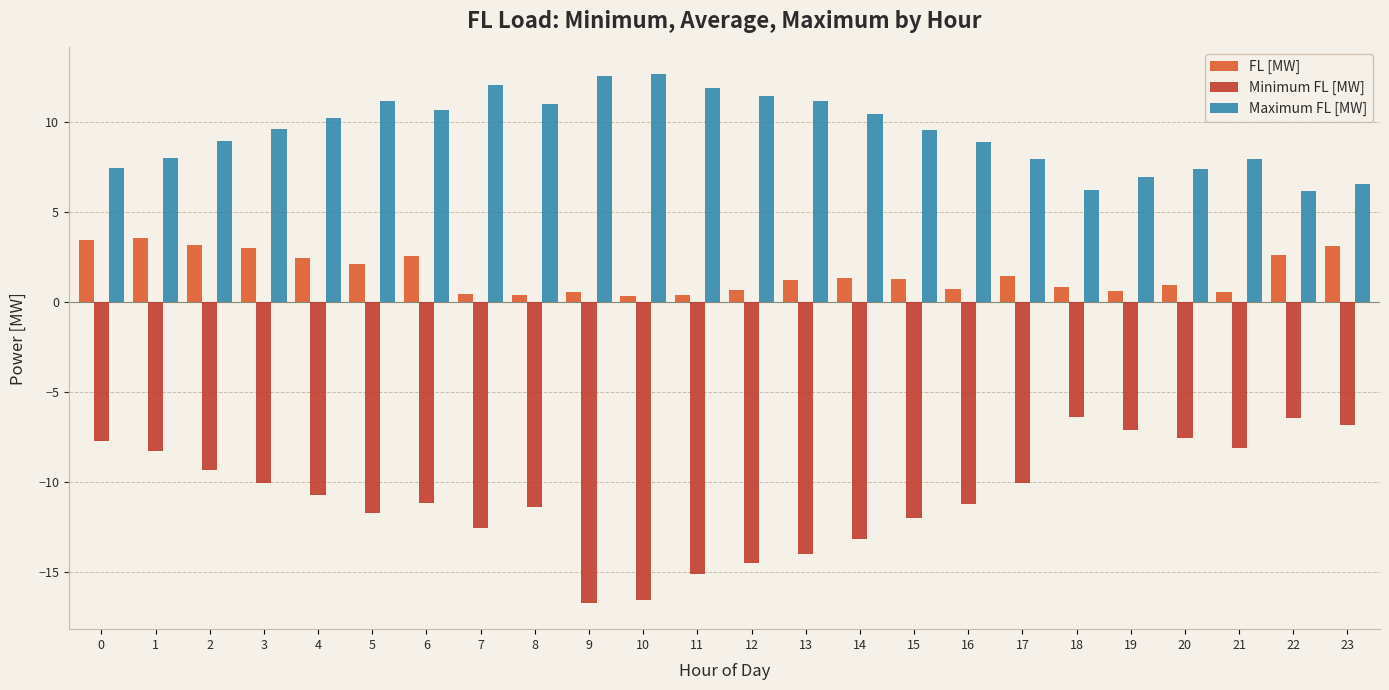

What is the maximum value shown in the chart?

12.7